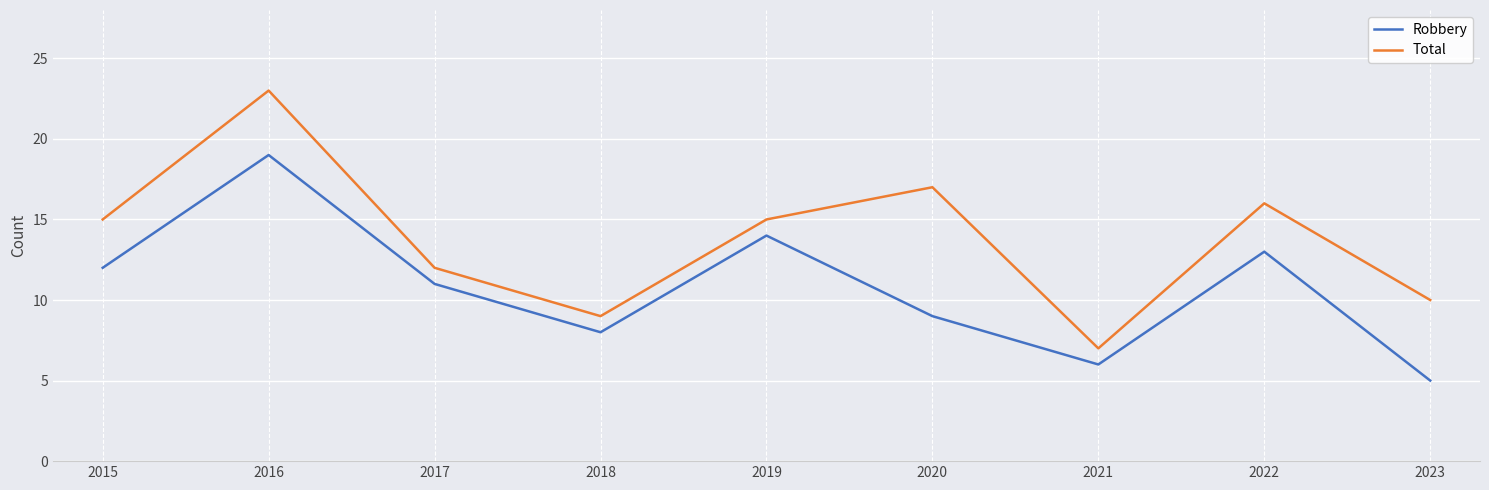

Which category has the lowest value in the Robbery series?

2023